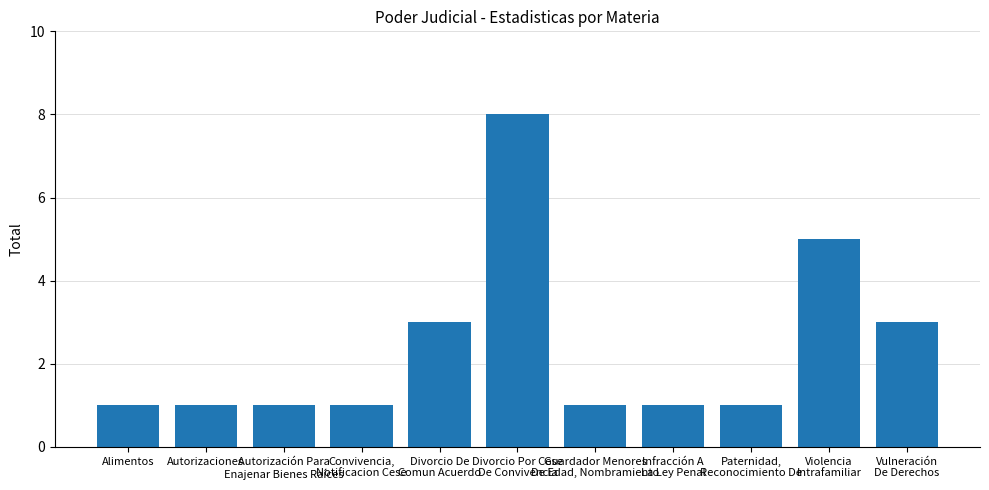

The value at Violencia
Intrafamiliar is 5. True or false?

True